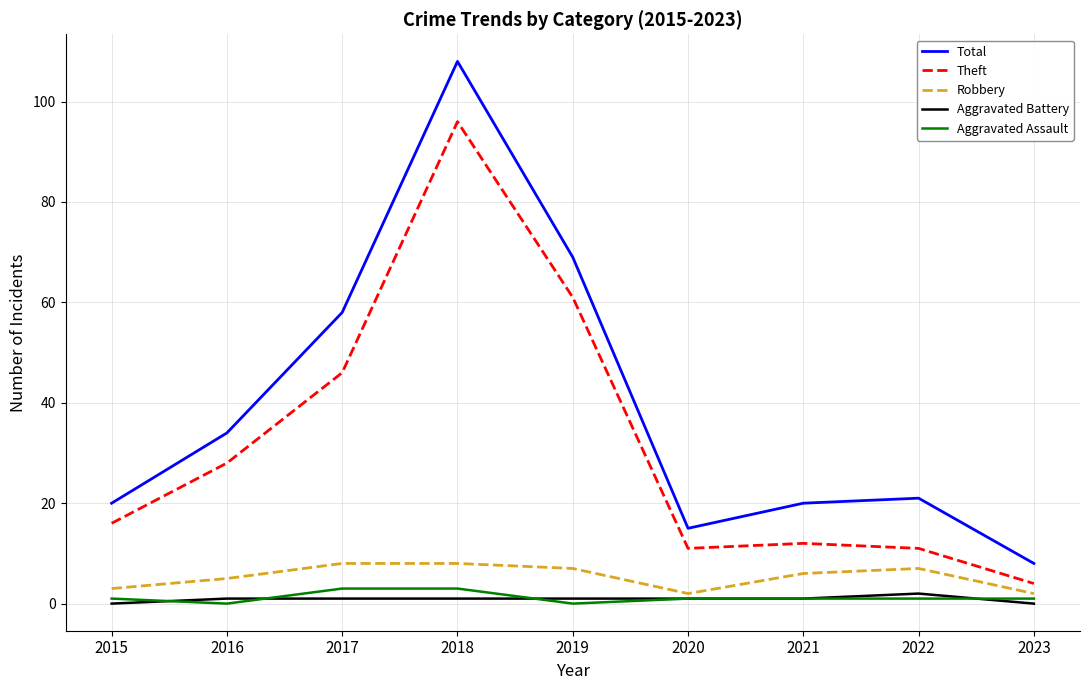

The Aggravated Battery series shows 1 at 2019. True or false?

True